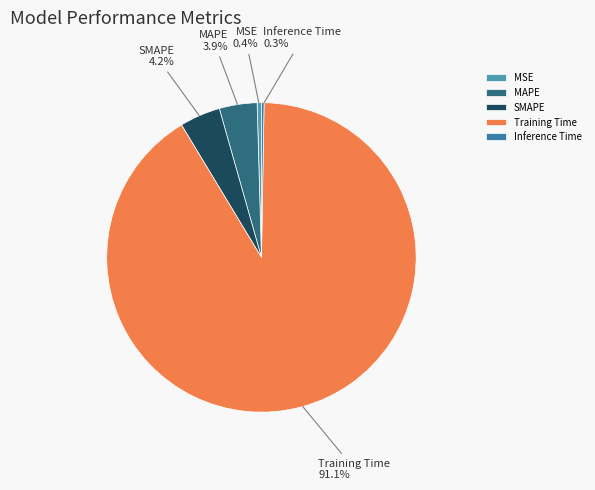

To the nearest percent, what percentage of the pie is MAPE?

4%